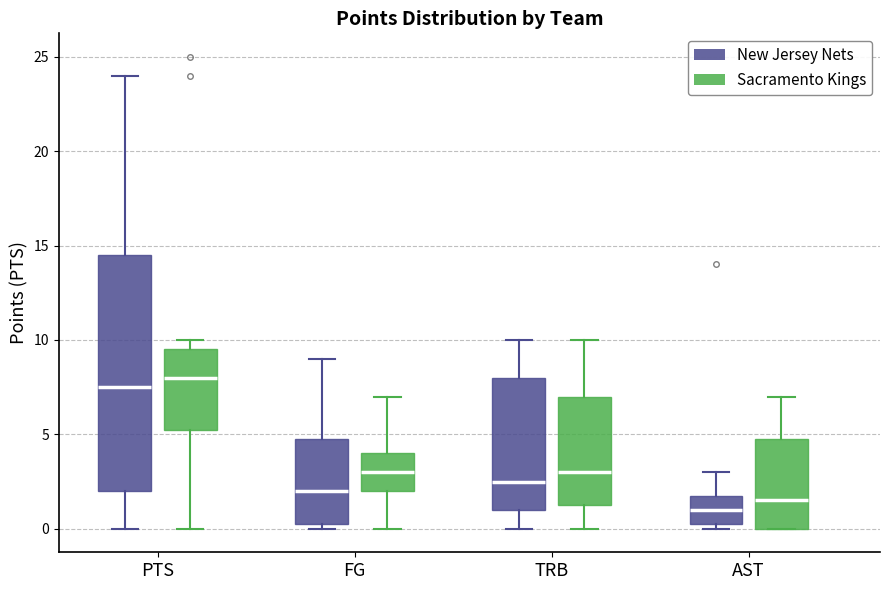

Which box's median line is the highest?

PTS (Sacramento Kings)